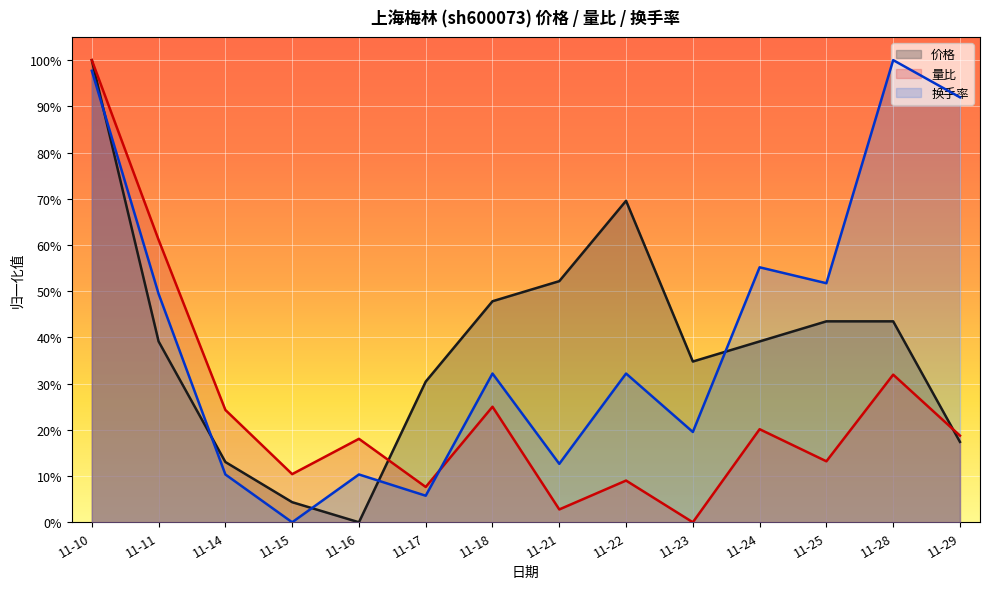

At how many categories does at least one series exceed 0?

14